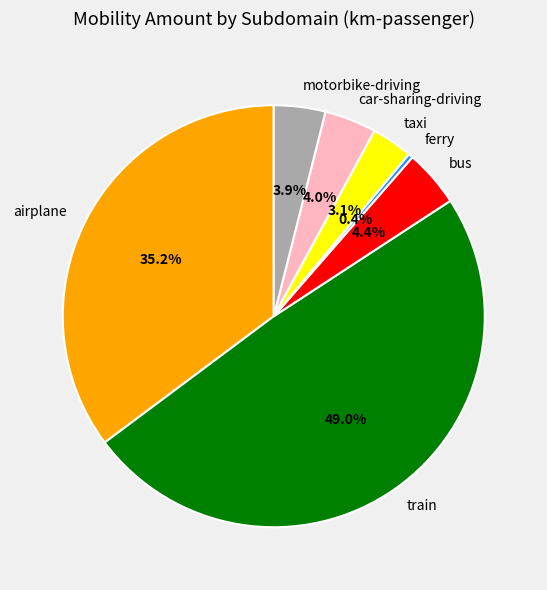

Approximately how many times larger is the value at taxi compared to bus?

0.7